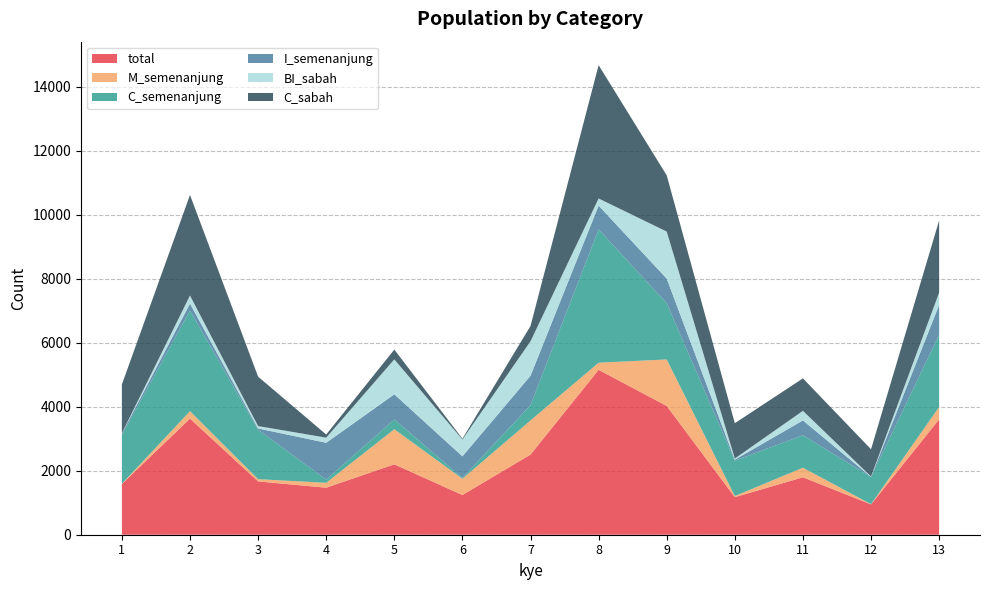

What is the difference between the highest and lowest values at 9?

3256